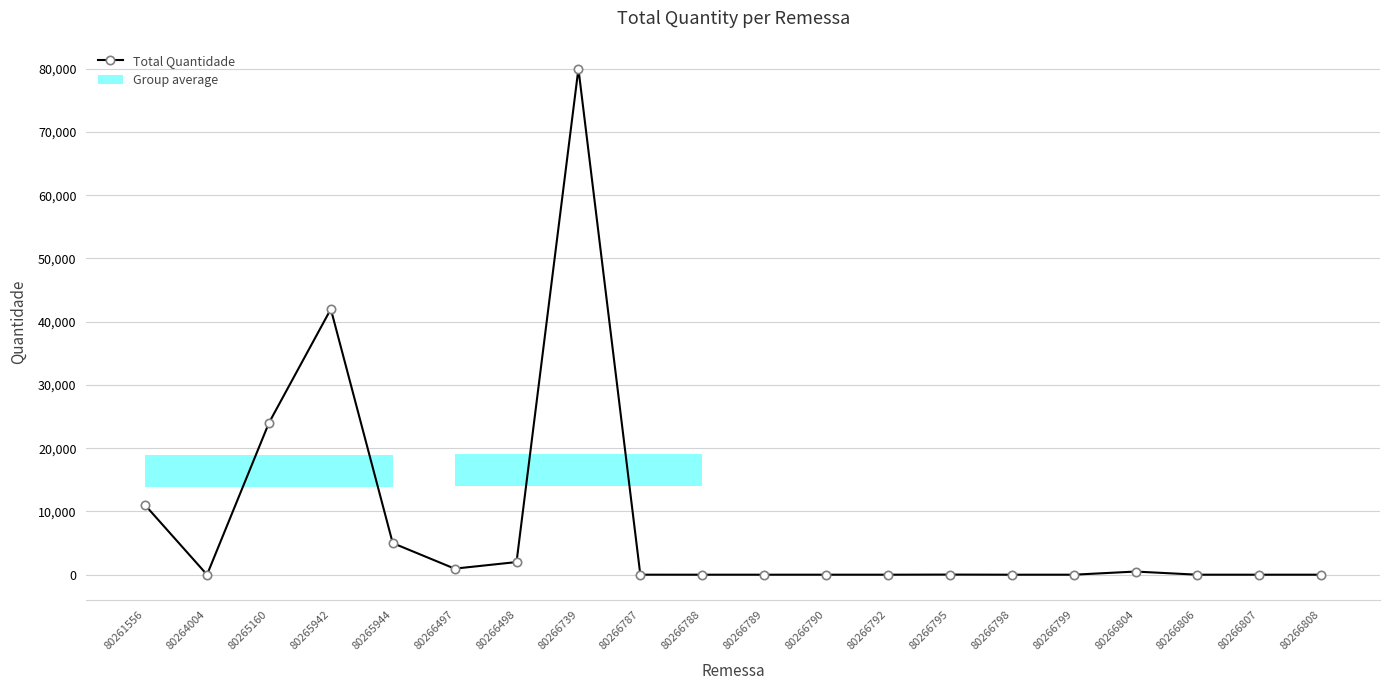

Does the chart have visible grid lines?

Yes